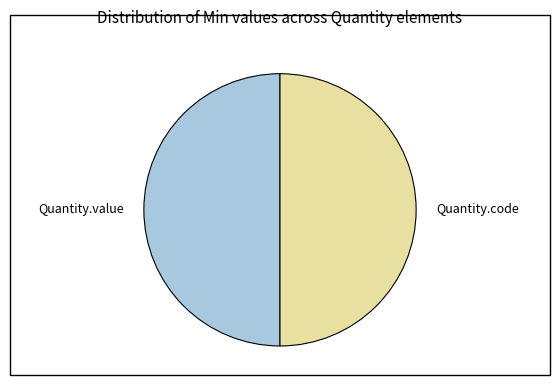

The Quantity.code slice represents 50% of the pie. True or false?

True